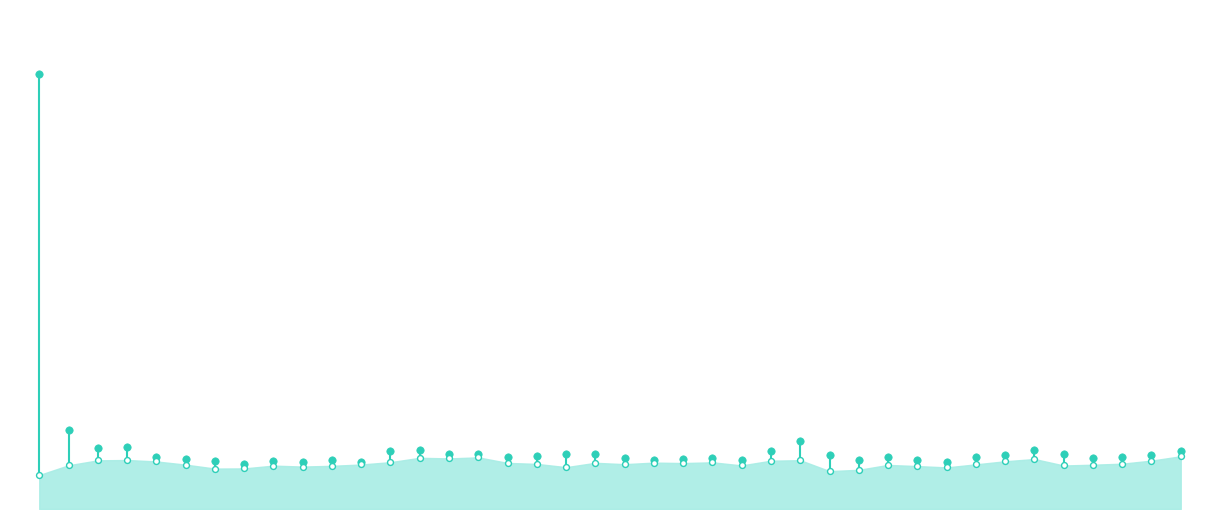

Between 36 and 23, which is larger?

23